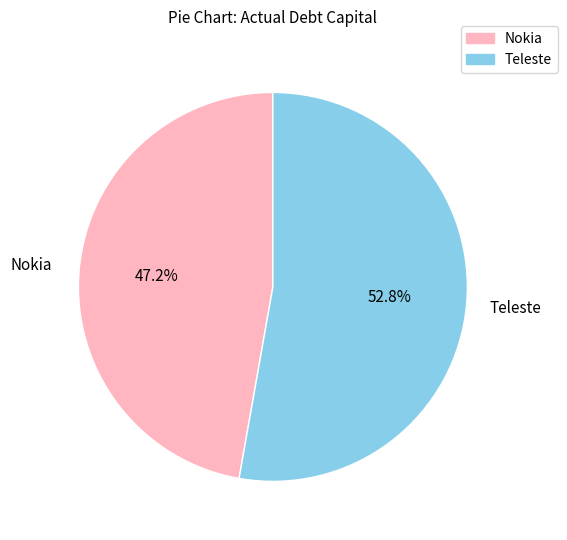

Is there any slice that represents more than half of the pie?

Yes